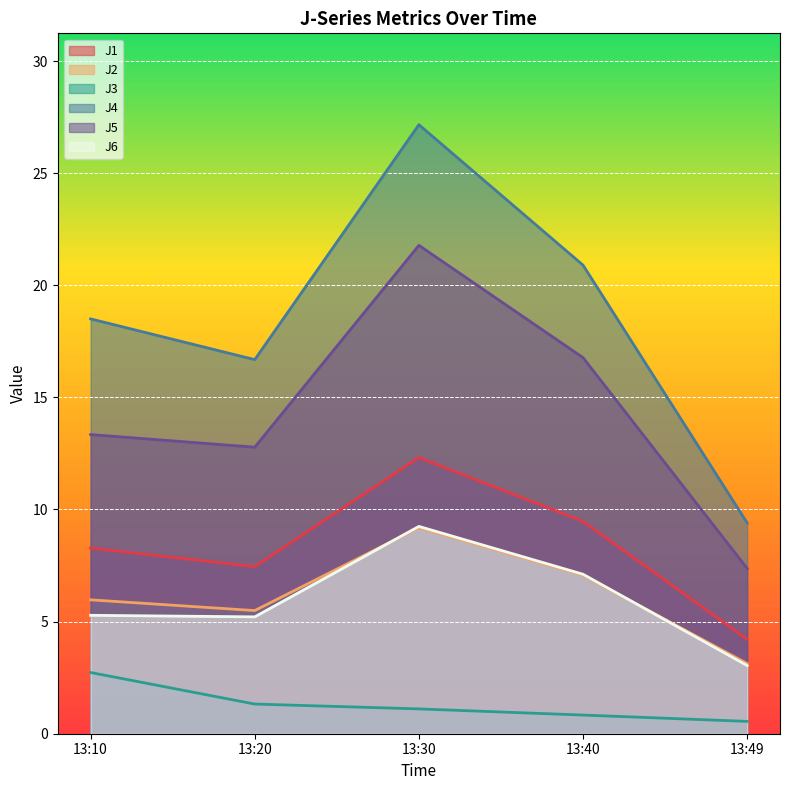

True or false: J1 has more than 2 interior local peaks.

False